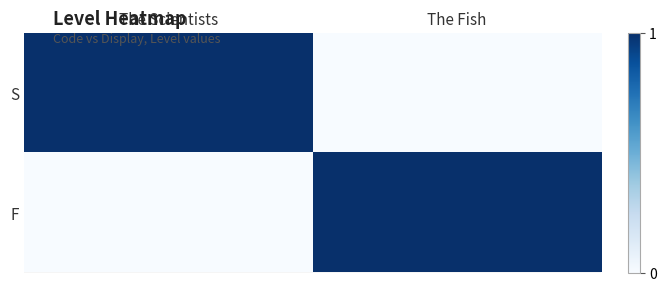

Reading left to right, list all the values displayed in this chart.

S: The Scientists=1	The Fish=0
F: The Scientists=0	The Fish=1